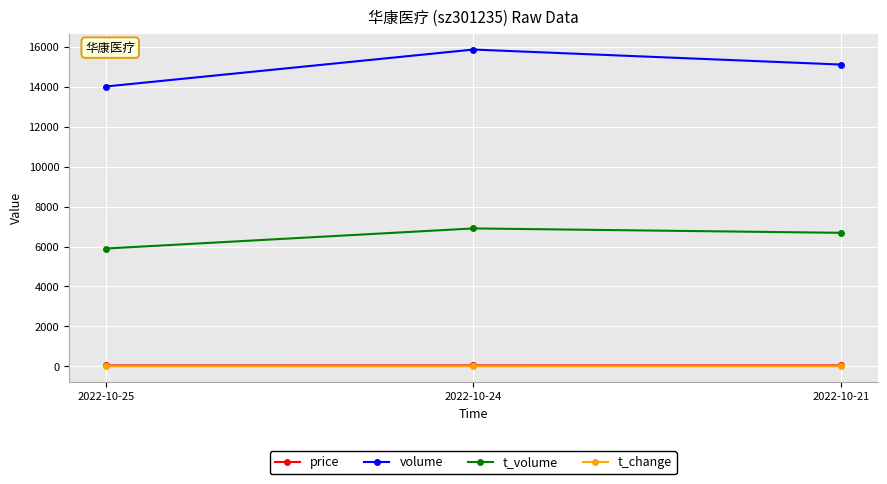

Which series has the largest total across all categories?

volume